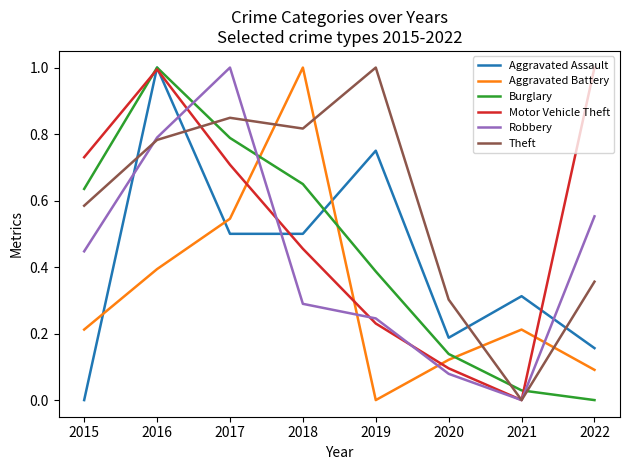

What are all the series names shown in the legend?

Aggravated Assault, Aggravated Battery, Burglary, Motor Vehicle Theft, Robbery, Theft